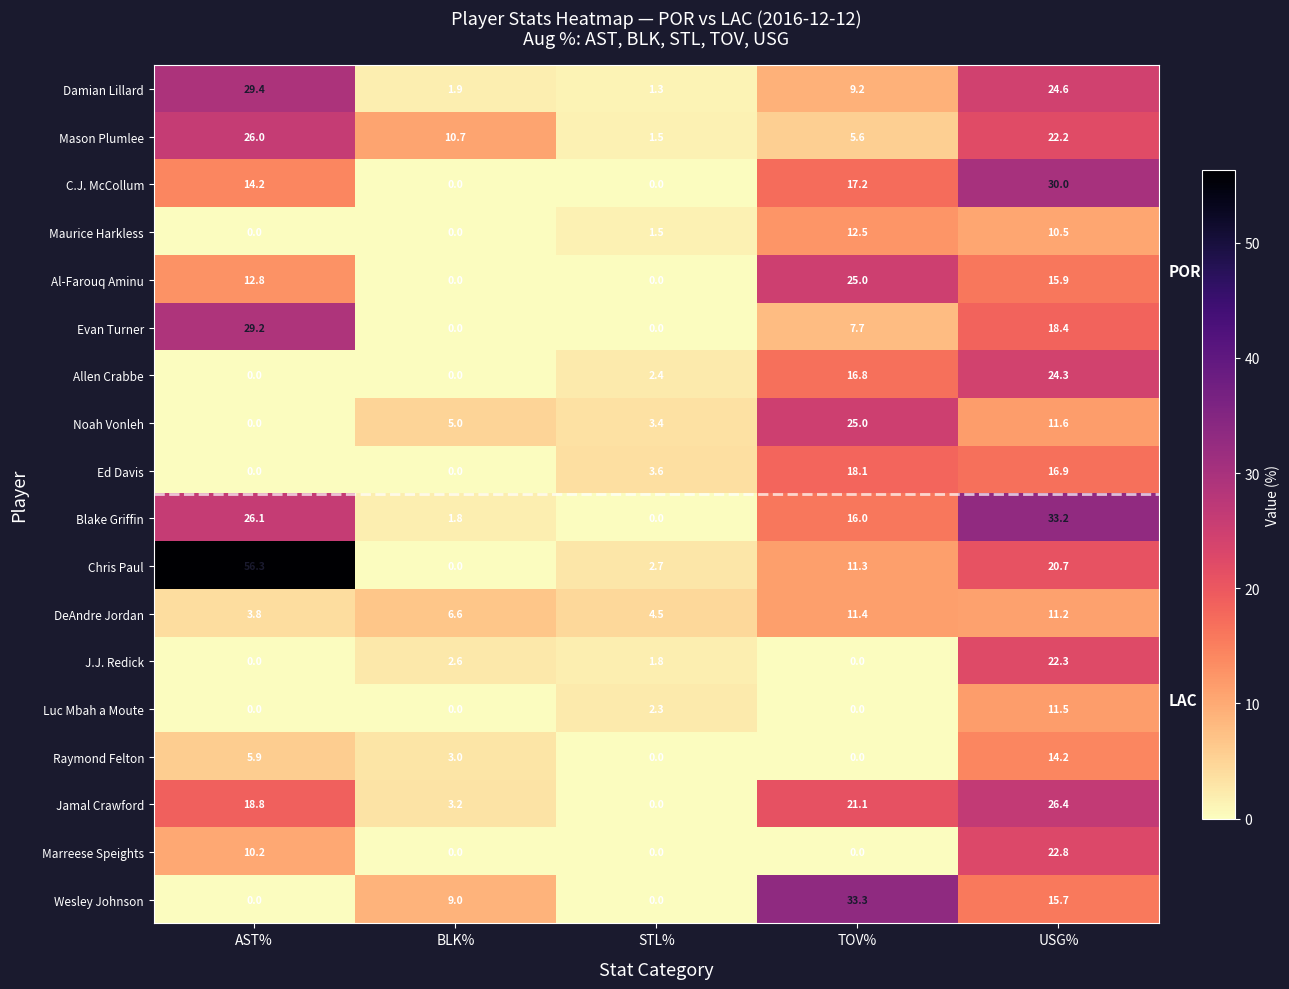

At which category is the sum across all series the highest?

USG%